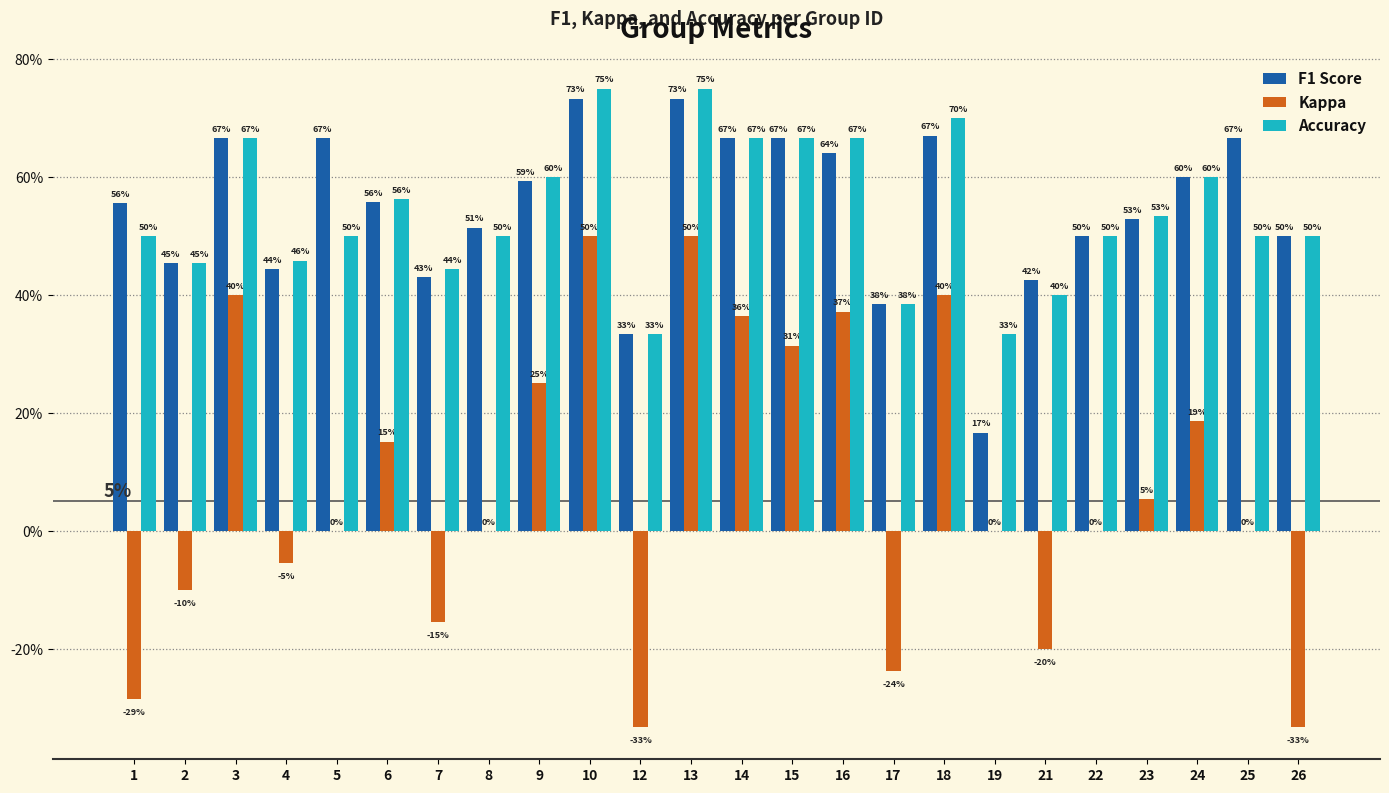

Does the chart contain stacked bars?

No